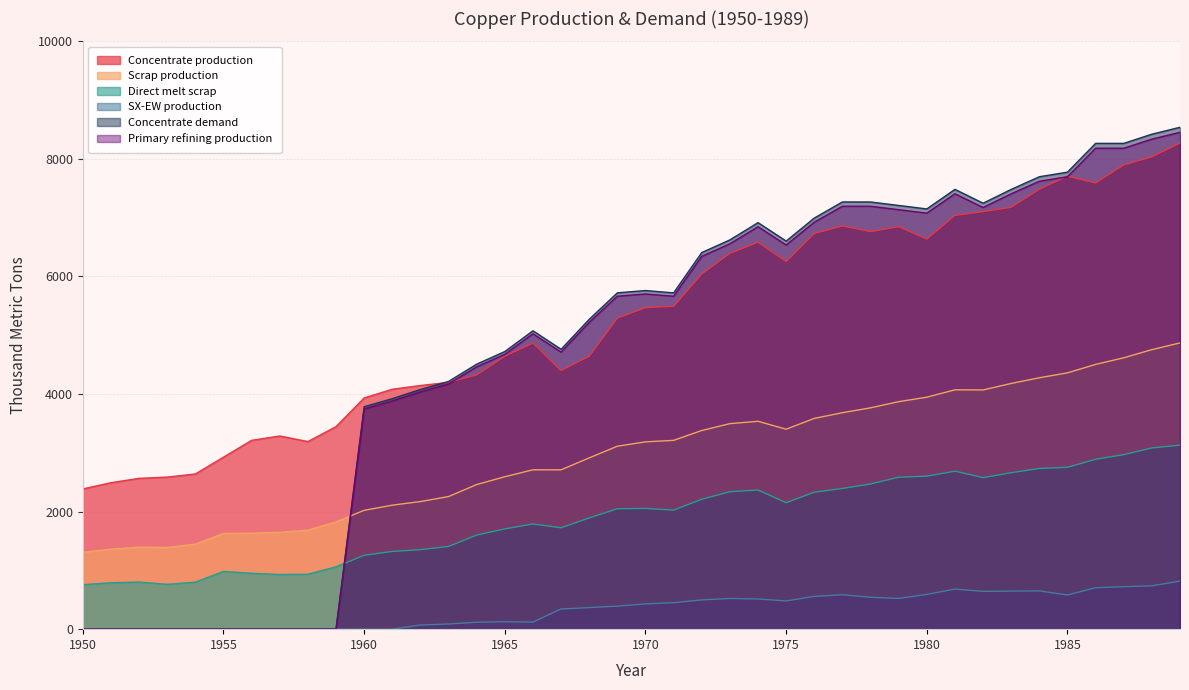

Which series ends up on top after the final intersection of Concentrate demand and Scrap production?

Concentrate demand